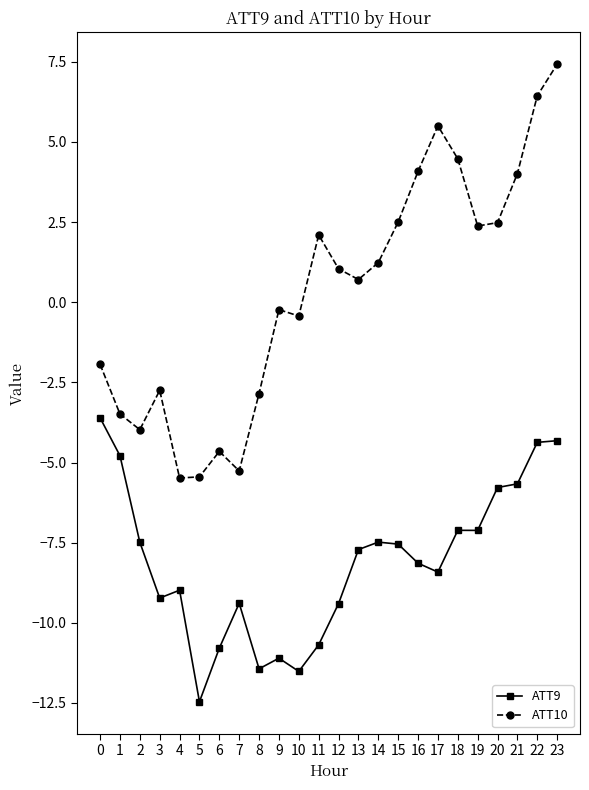

True or false: ATT9 has a value of -5.7 at 21.

True